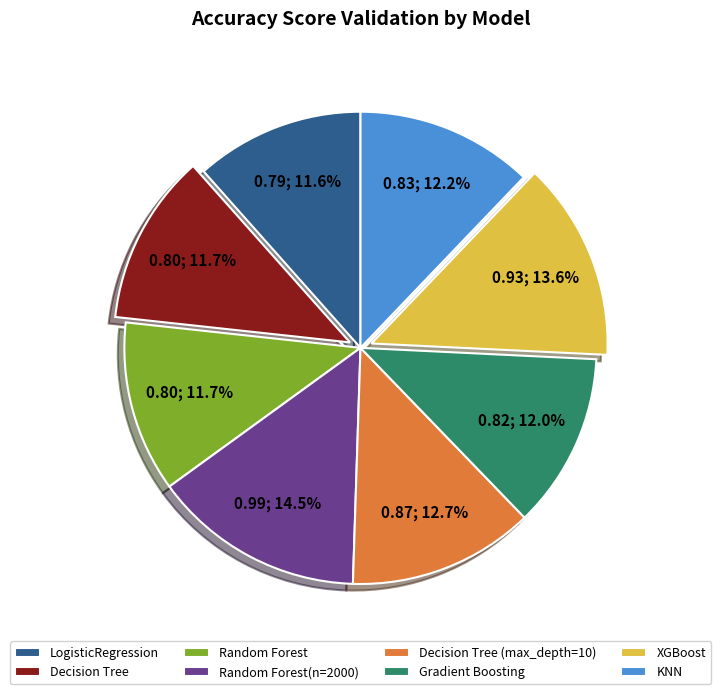

Count the number of slices in the pie.

8